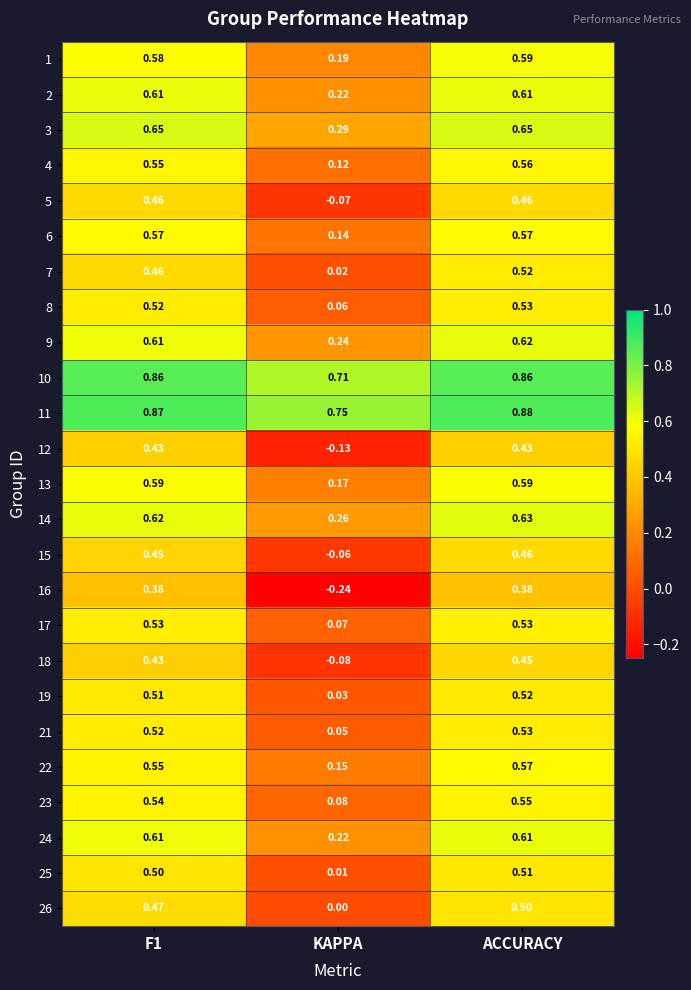

At which category is the sum across all series the highest?

ACCURACY